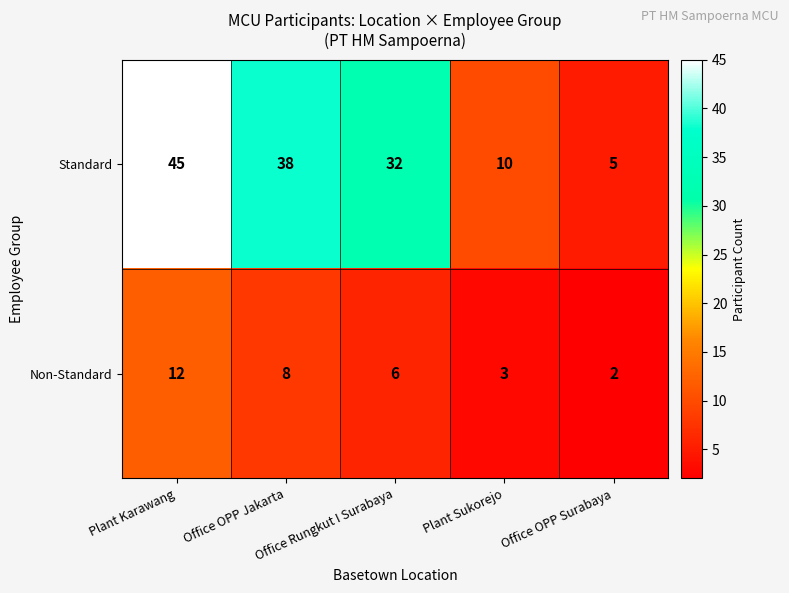

At which category is the sum across all series the highest?

Plant Karawang